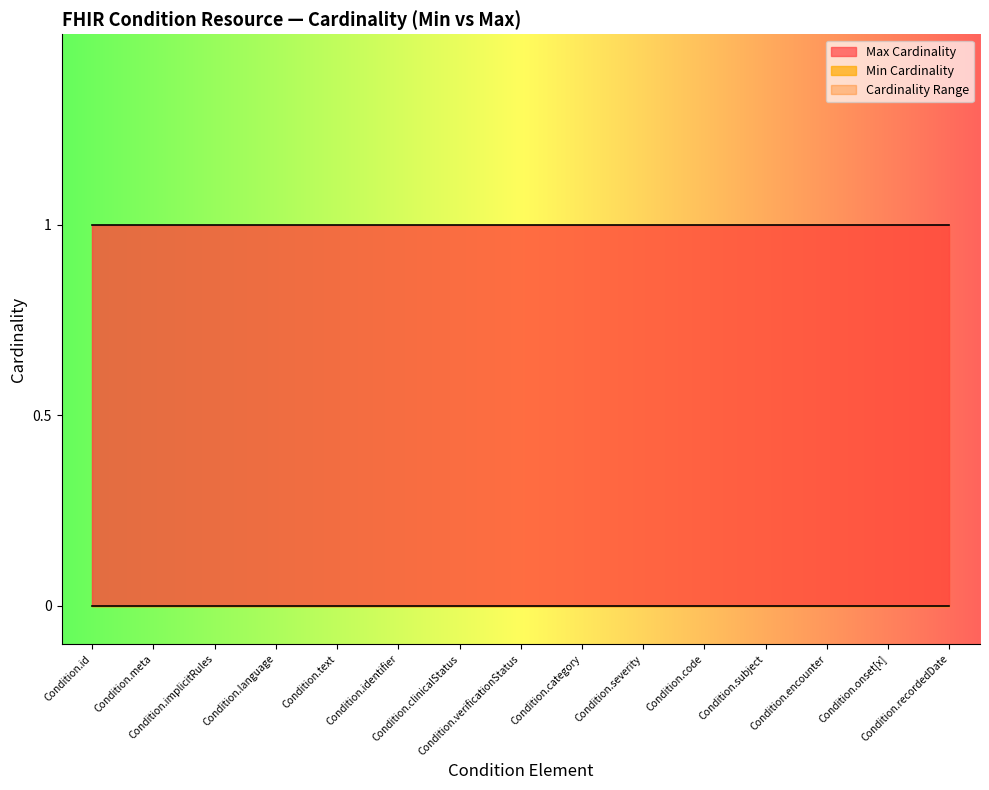

Is the value of Max Cardinality at Condition.code greater than the value of Min Cardinality at Condition.implicitRules?

Yes